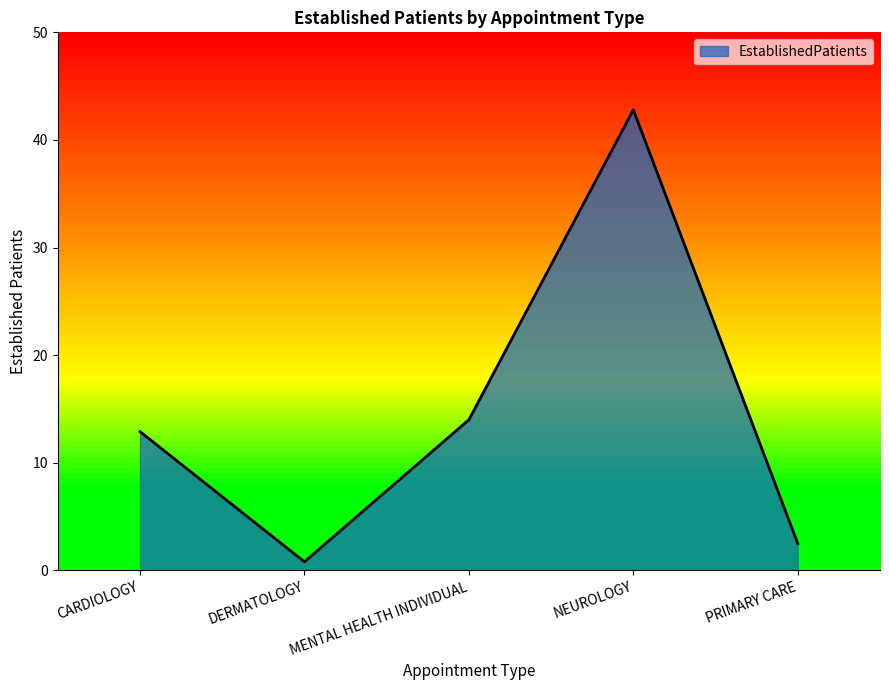

True or false: the data has more than 2 interior local peaks.

False